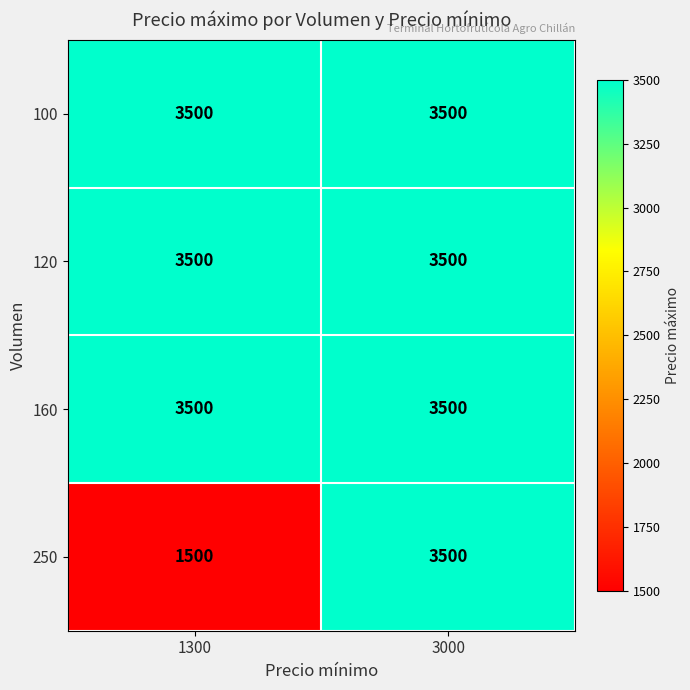

Where is 250 nearest to the value 2500?

1300